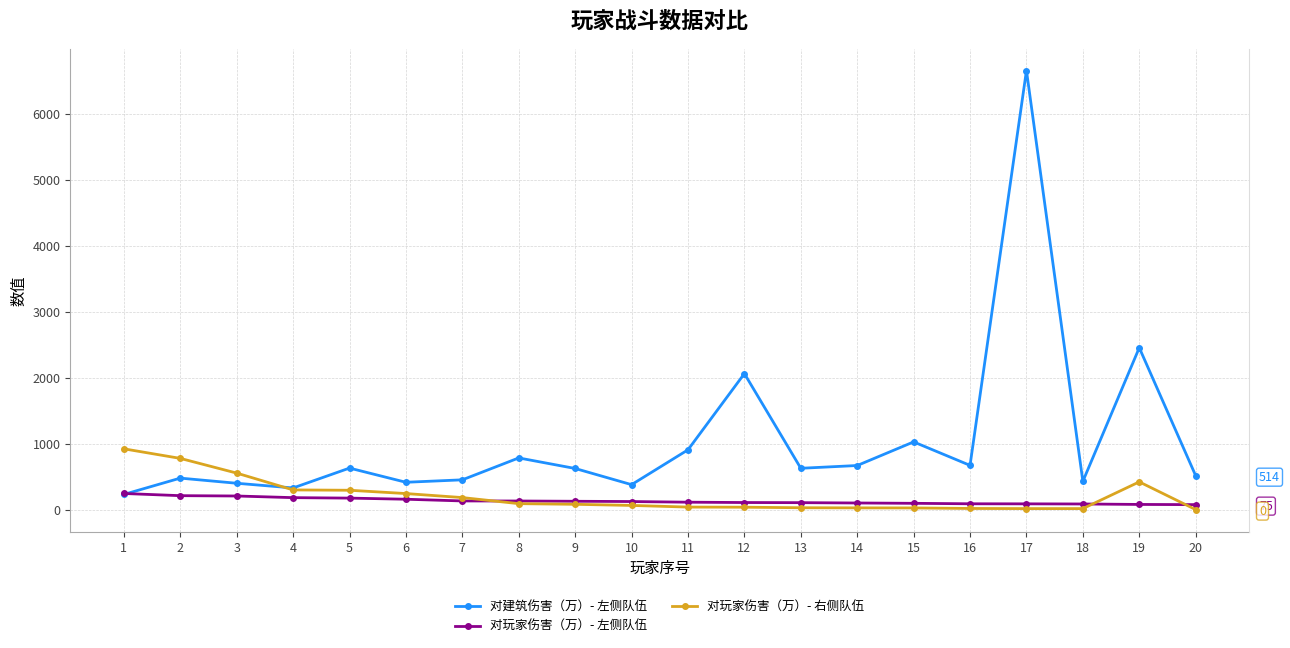

The value of 对建筑伤害（万）- 左侧队伍 at 19 is 1566. True or false?

False